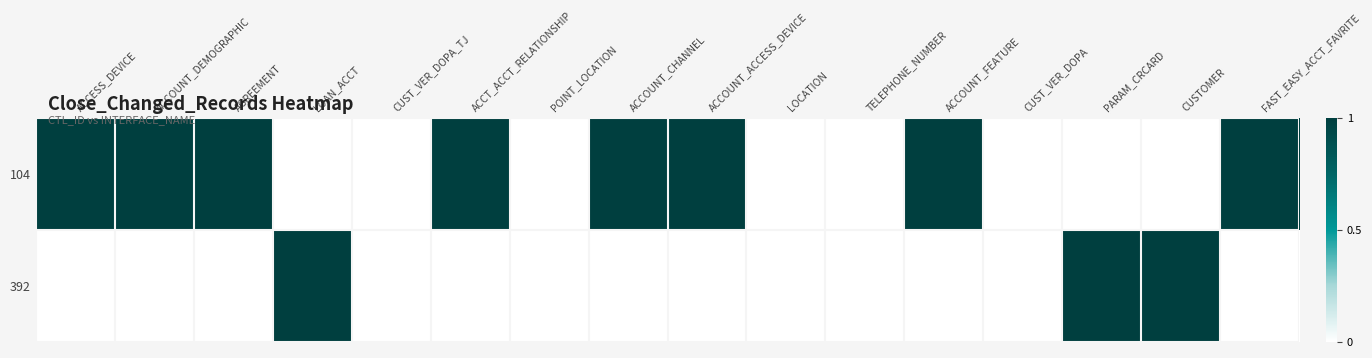

Rank the series at CUSTOMER from lowest to highest value.

104, 392